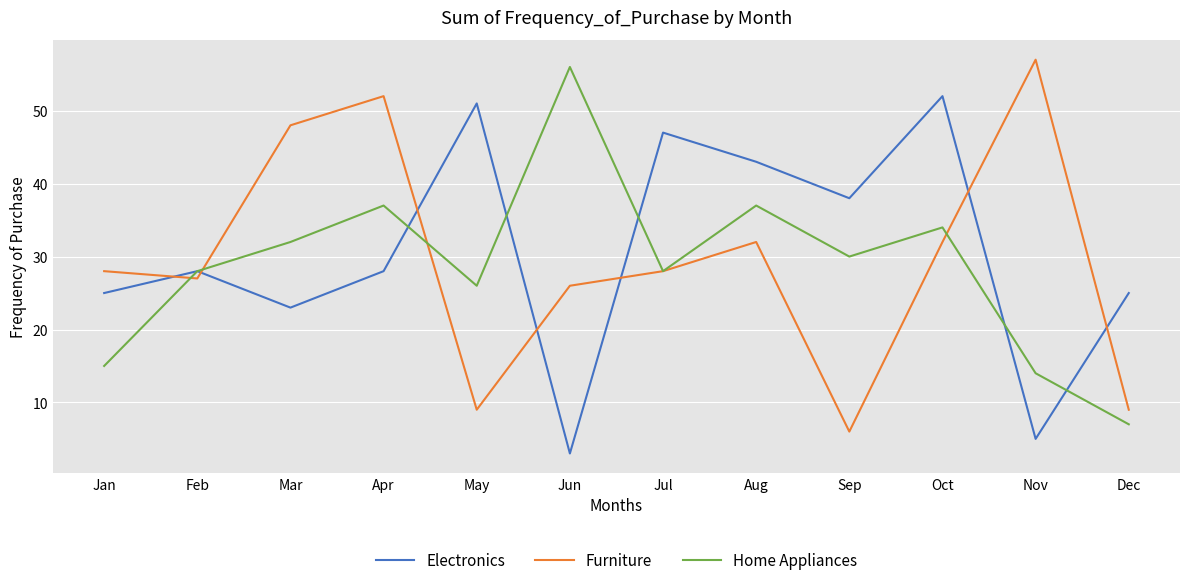

How many interior local peaks does the Electronics series have?

4